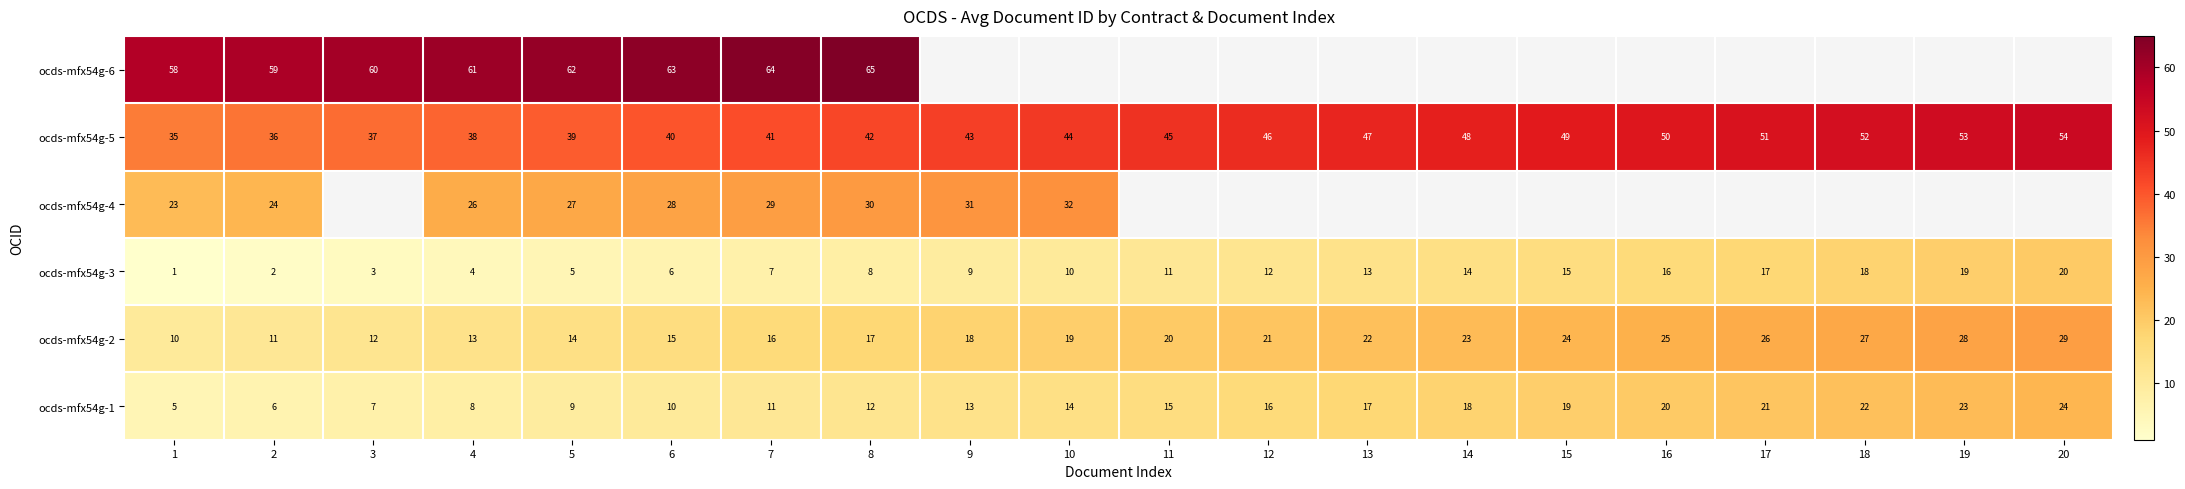

Which has a higher value, 8 or 18?

18